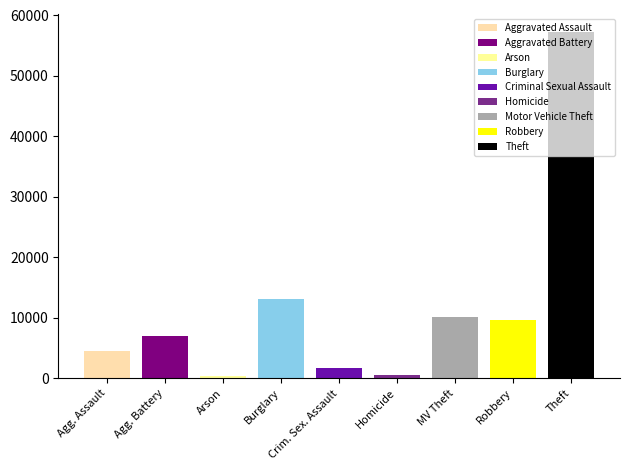

True or false: 2015 has a value of 14741 at Robbery.

False